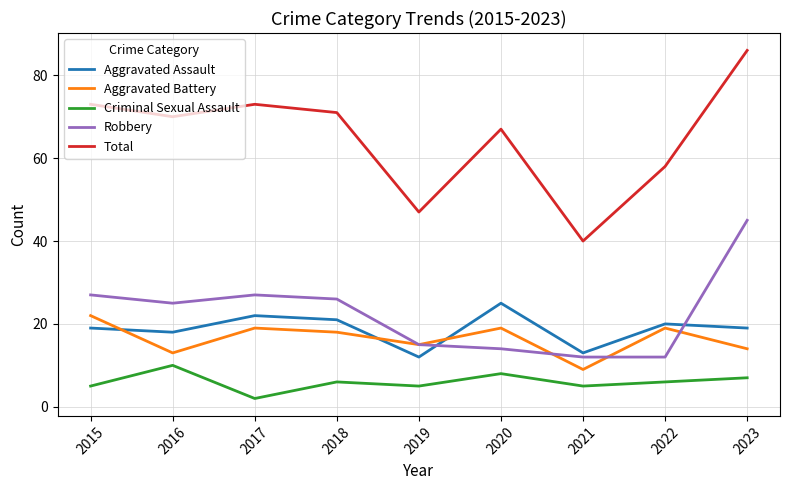

True or false: Robbery has a value of 43 at 2018.

False